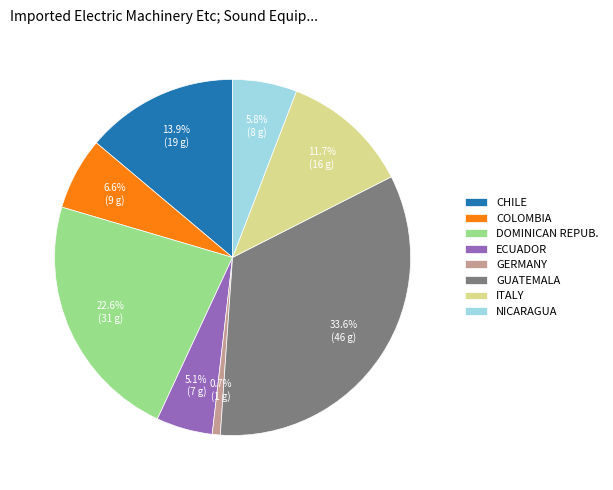

To the nearest percent, what is the difference between the largest and smallest slice percentages?

33%